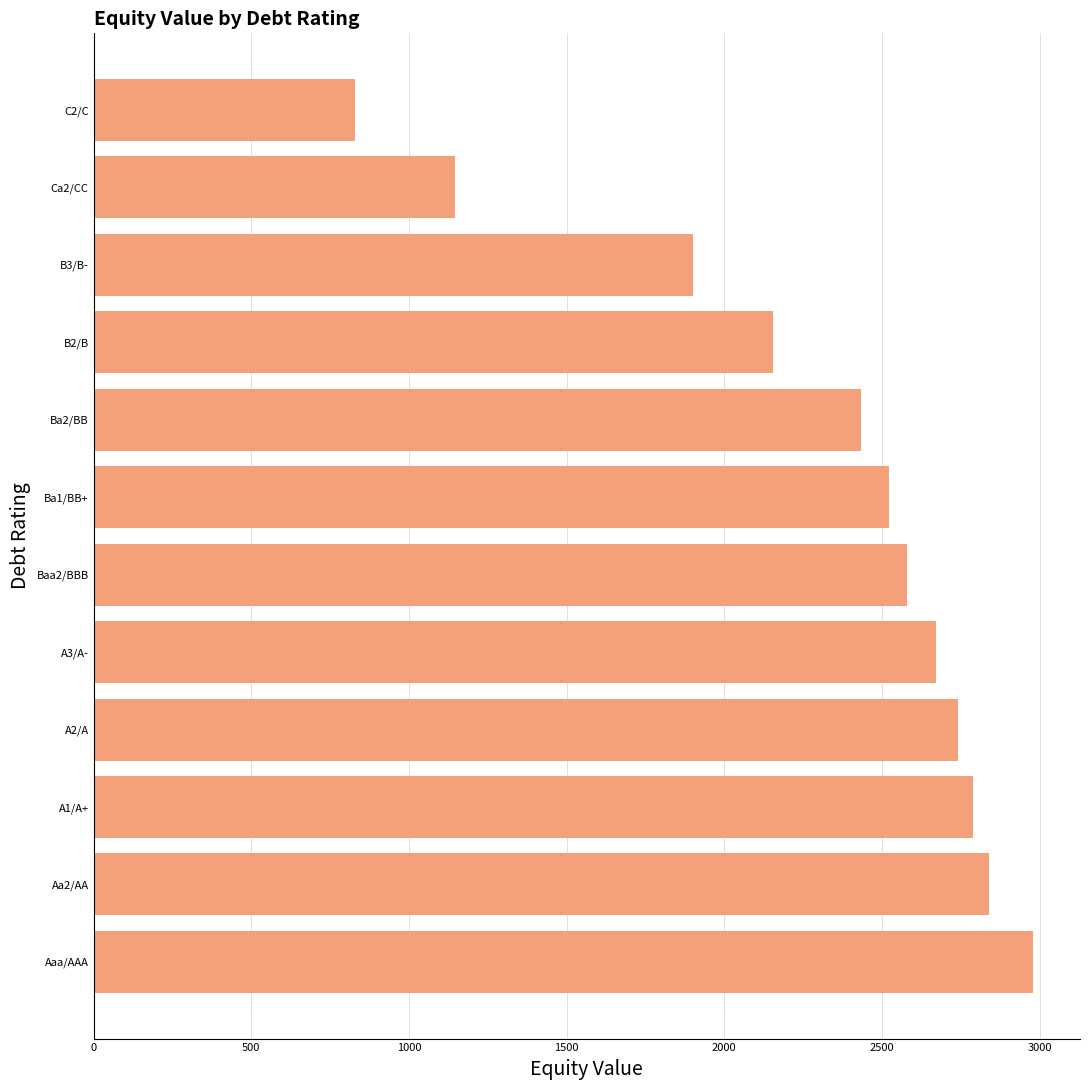

Which category has the lowest value across all series?

C2/C